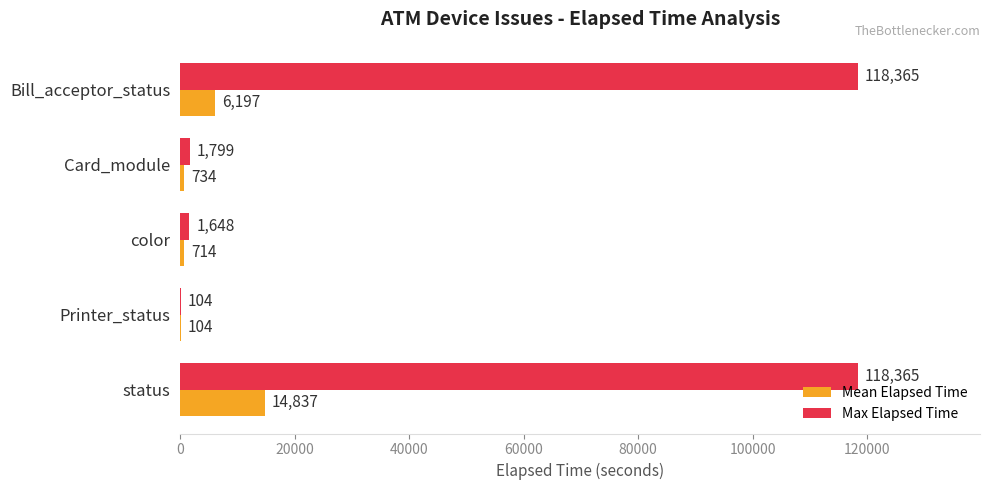

Between Card_module and color, which series saw the biggest shift?

Max Elapsed Time